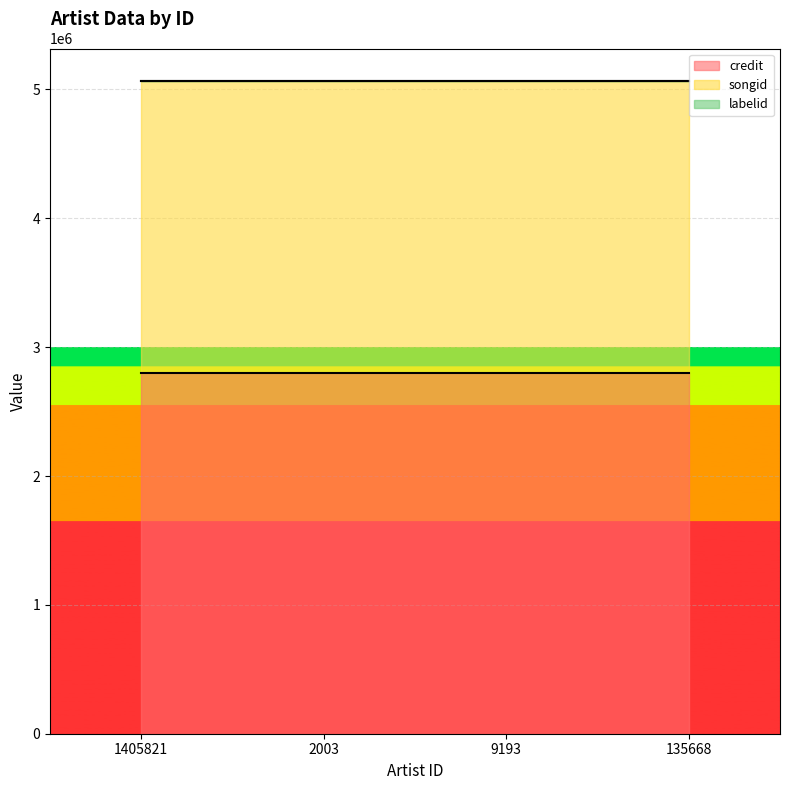

What is the average value of the labelid series?

2615